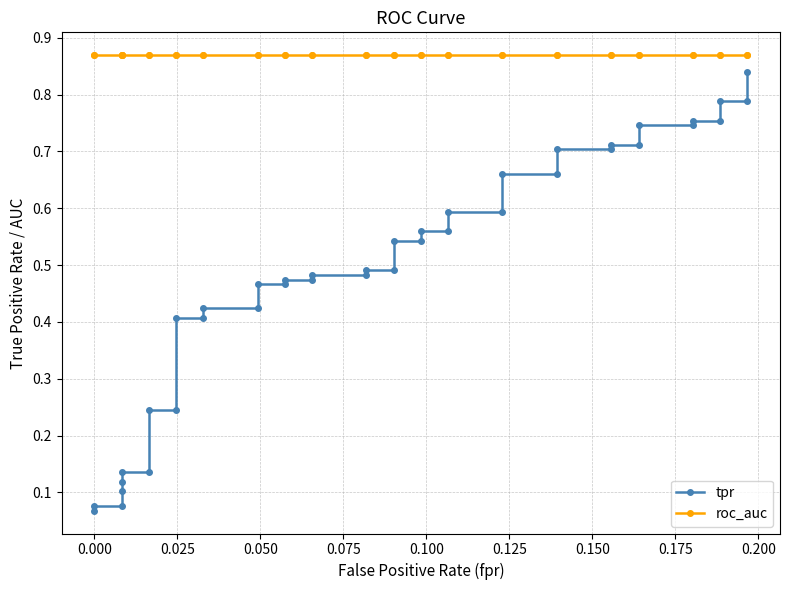

What position from the left is 0.075?

5